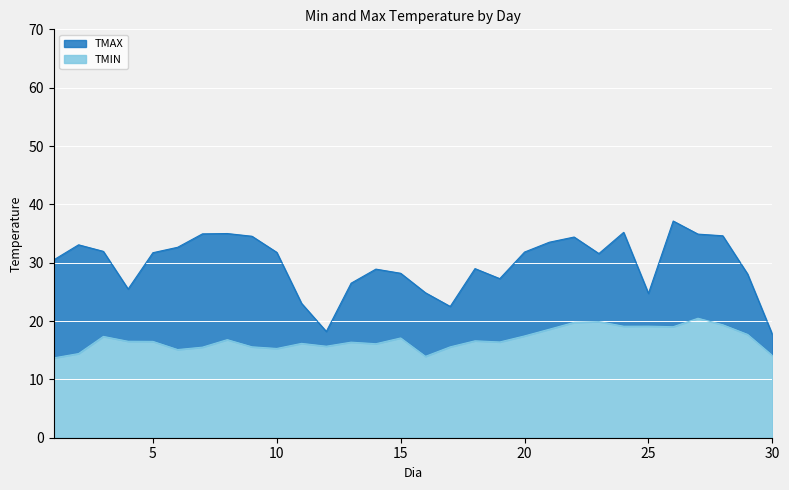

How many lines are shown in the chart?

2